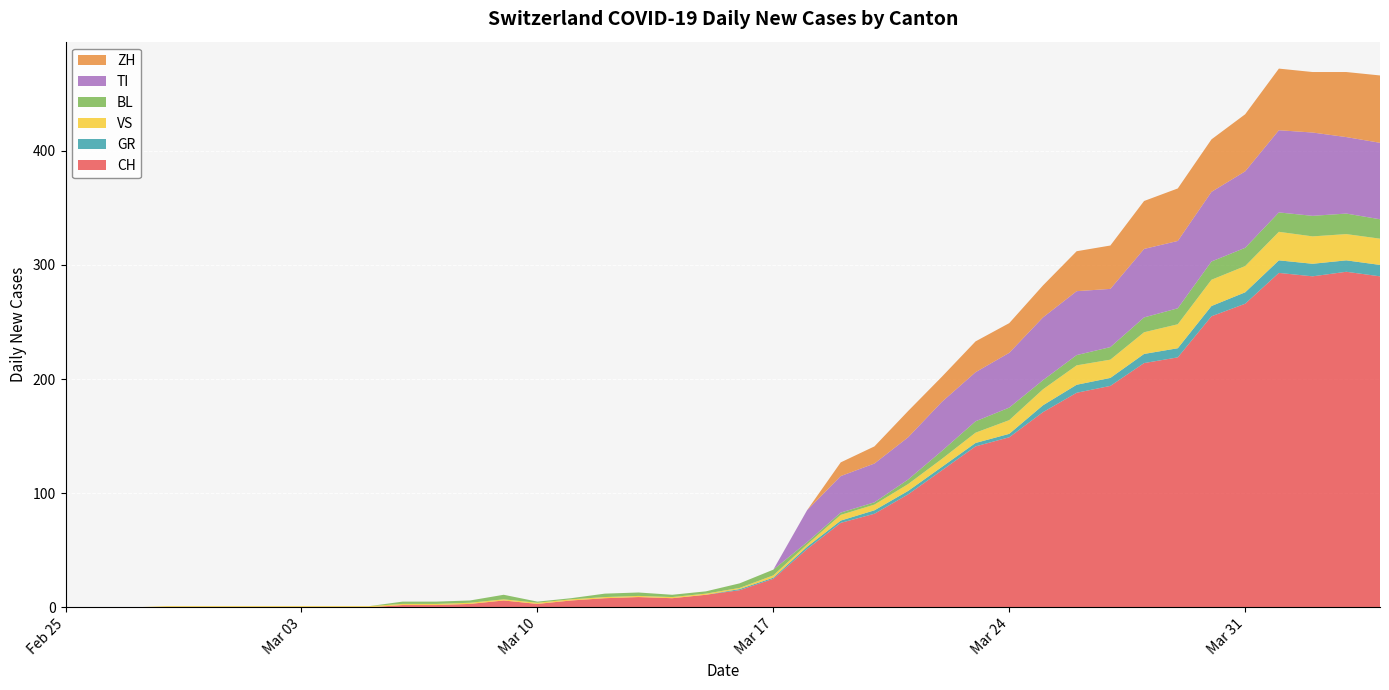

Reading left to right, list all the values displayed in this chart.

CH: 0	0	0	0	0	0	0	0	0	0	2	2	3	6	3	6	8	9	8	11	15	25	51	74	82	99	120	141	149	171	188	194	214	219	255	266	293	290	294	290
GR: 0	0	0	0	0	0	0	0	0	0	0	0	0	0	0	0	0	0	0	0	1	1	2	2	3	3	3	3	3	6	7	7	8	8	9	10	11	11	10	10
VS: 0	0	0	1	1	1	1	1	1	1	1	1	1	1	1	1	1	1	1	1	1	2	2	5	5	6	7	9	12	14	17	16	19	21	23	23	25	24	23	23
BL: 0	0	0	0	0	0	0	0	0	0	2	2	2	4	1	1	3	3	2	2	4	5	2	2	2	4	7	10	11	8	9	11	13	14	16	16	17	18	18	17
TI: 0	0	0	0	0	0	0	0	0	0	0	0	0	0	0	0	0	0	0	0	0	0	28	32	34	37	43	43	48	55	56	51	60	59	61	67	72	73	67	67
ZH: 0	0	0	0	0	0	0	0	0	0	0	0	0	0	0	0	0	0	0	0	0	0	0	12	15	23	22	27	26	28	35	38	42	46	46	50	54	53	57	59